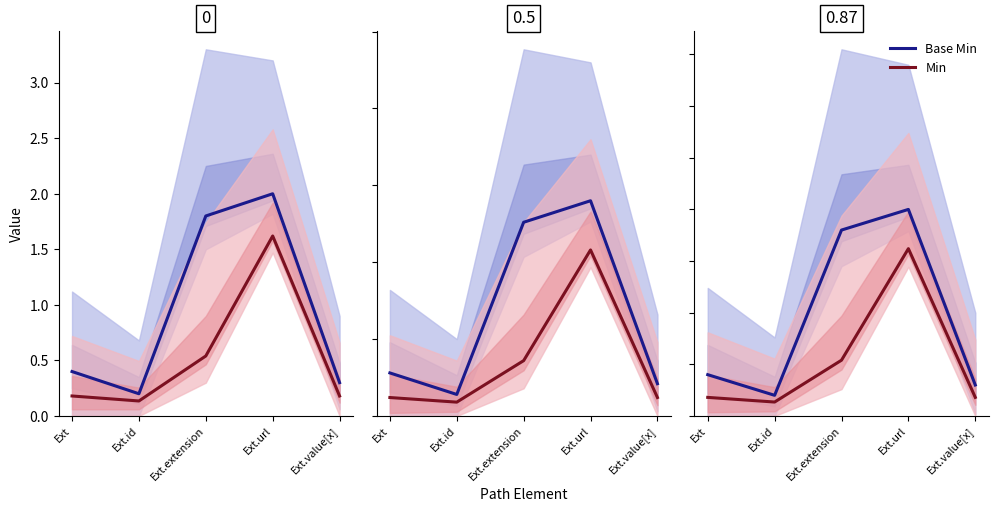

True or false: Base Min has a value of 0.1 at Ext.value[x].

True